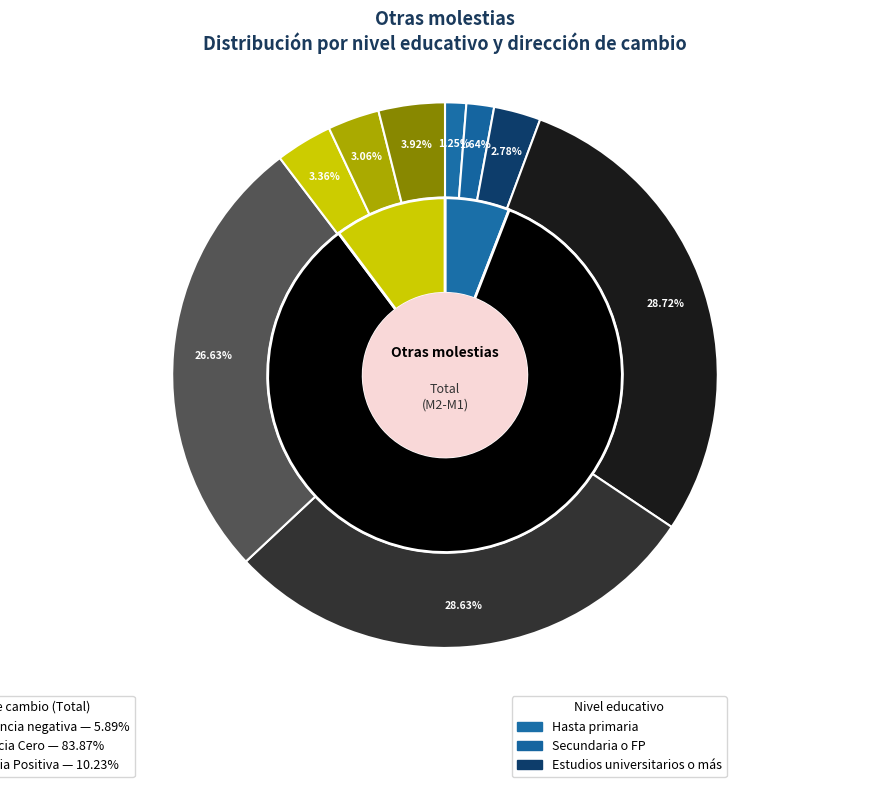

What percentage is NOT represented by Igual diferencia Cero (Universitarios)?

73.4%